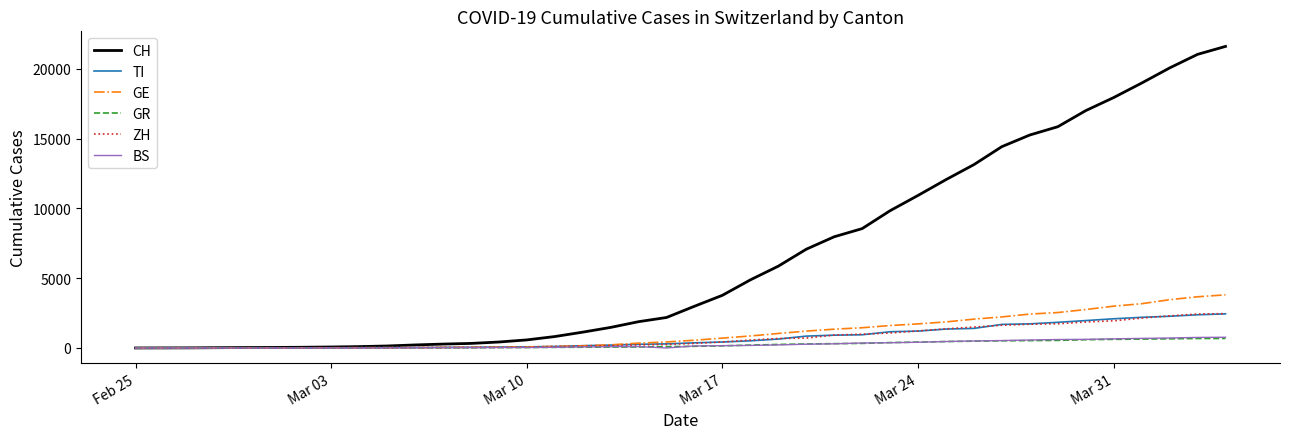

Which series has the largest total across all categories?

CH